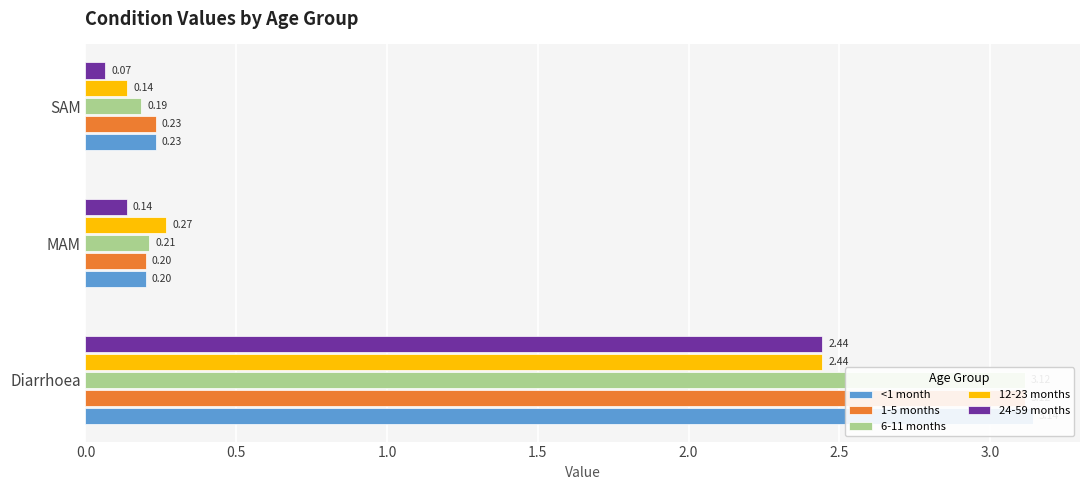

Reading right to left, list all the values displayed in this chart.

<1 month: 0.2	0.2	3.1
1-5 months: 0.2	0.2	3.1
6-11 months: 0.2	0.2	3.1
12-23 months: 0.1	0.3	2.4
24-59 months: 0.1	0.1	2.4